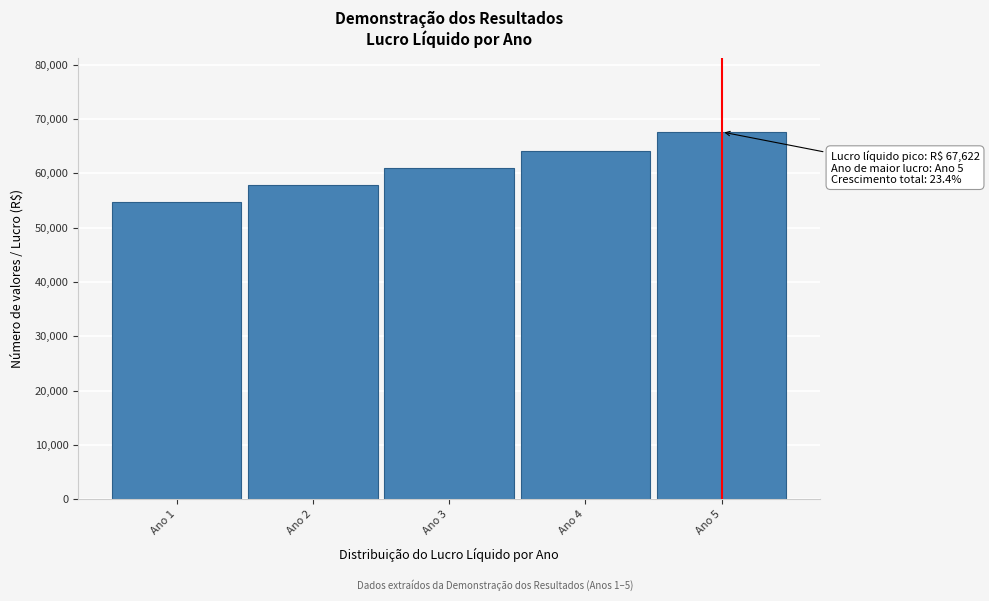

Reading left to right, extract all data points from this chart.

Ano 1=54804.6	Ano 2=57778.3	Ano 3=60900.8	Ano 4=64179.4	Ano 5=67621.9